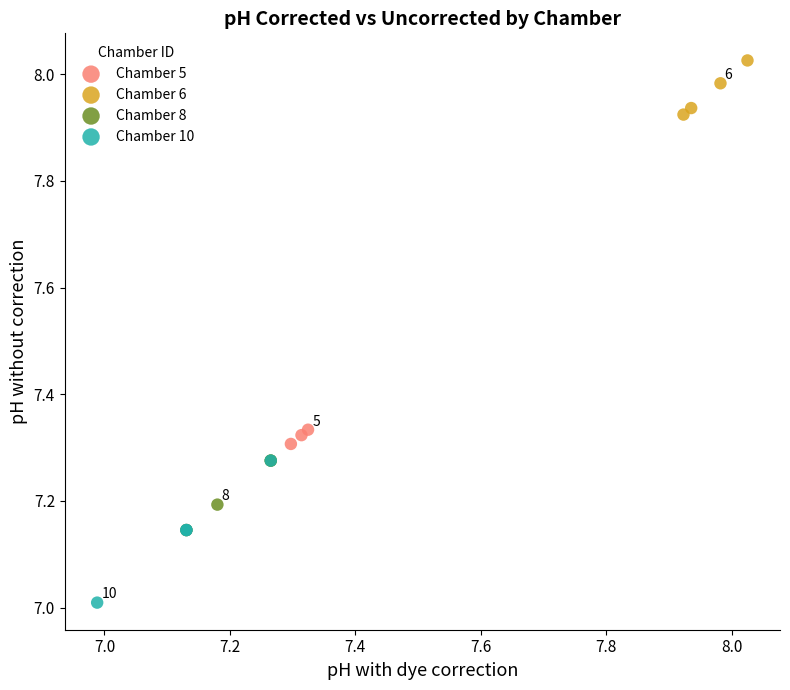

What are all the series names shown in the legend?

Chamber 5, Chamber 6, Chamber 8, Chamber 10